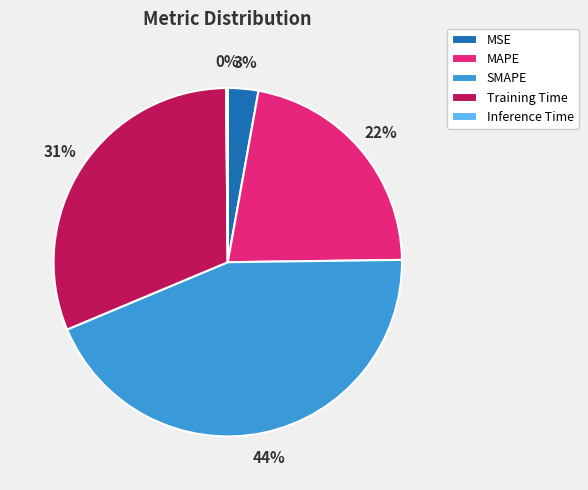

Which has a higher value, SMAPE or Training Time?

SMAPE